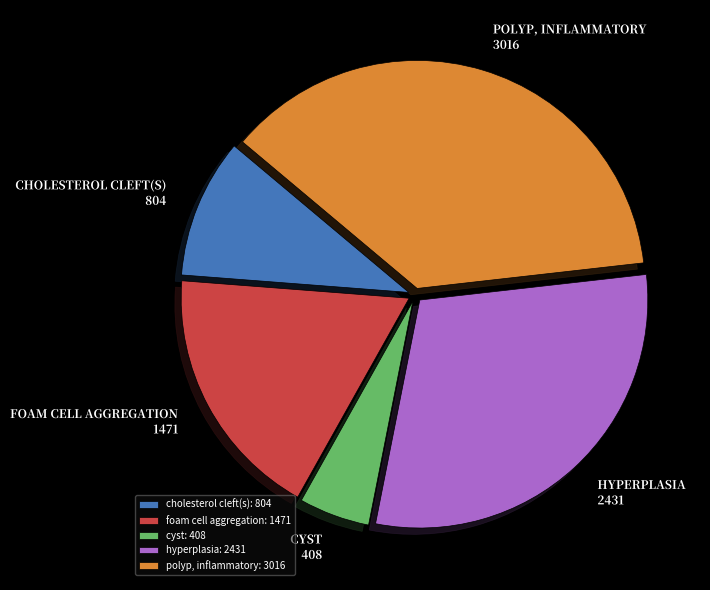

Do polyp, inflammatory: 3016 and cyst: 408 together represent more than half of the pie?

No